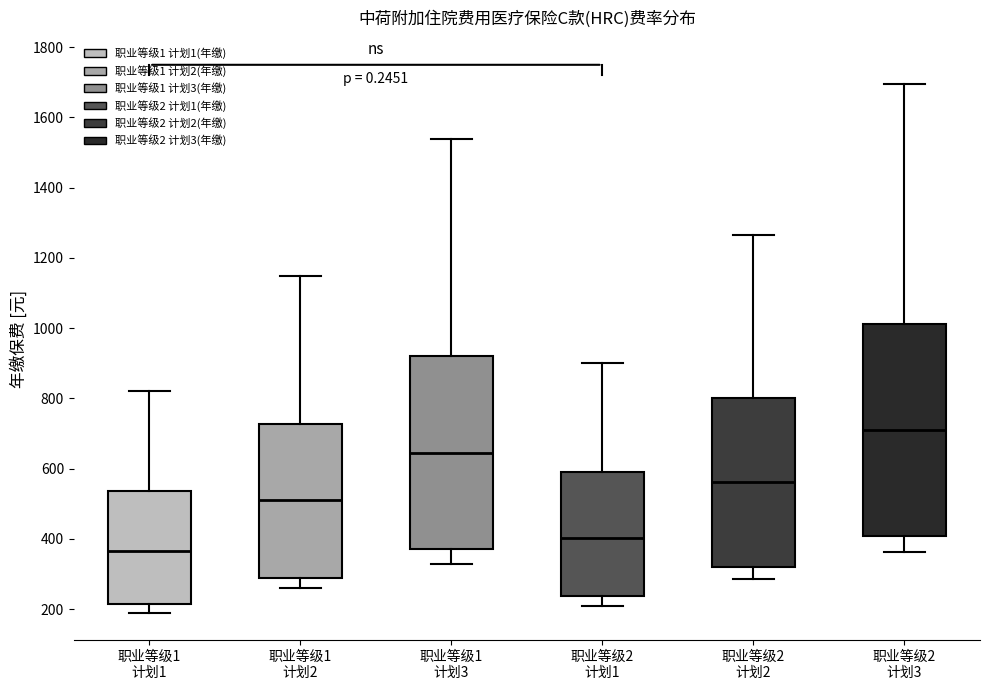

Reading left to right, read every box against the y-axis: the position of its median line, the range the box covers, and the ends of its whiskers. The values are not printed on the chart, so give them approximately, as read against the axis.

职业等级1 计划1: median 360, box 220 to 540, whiskers 200 to 820
职业等级1 计划2: median 520, box 300 to 720, whiskers 260 to 1160
职业等级1 计划3: median 640, box 380 to 920, whiskers 340 to 1540
职业等级2 计划1: median 400, box 240 to 600, whiskers 200 to 900
职业等级2 计划2: median 560, box 320 to 800, whiskers 280 to 1260
职业等级2 计划3: median 700, box 400 to 1020, whiskers 360 to 1700